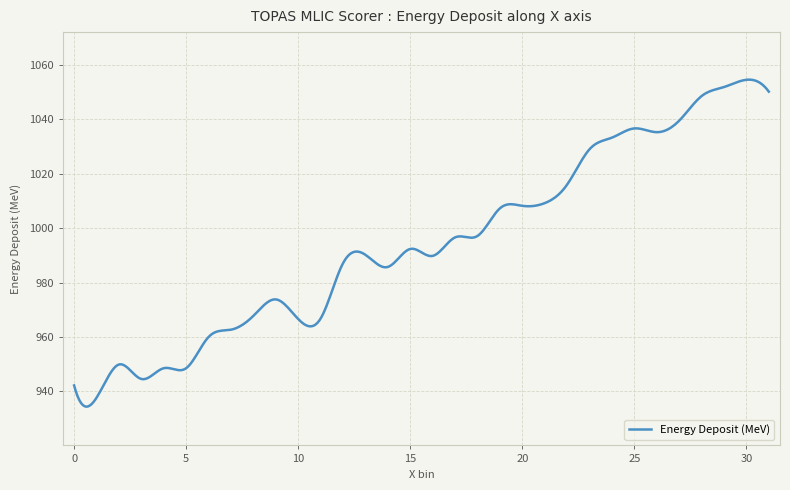

What is the maximum value shown in the chart?

1054.6